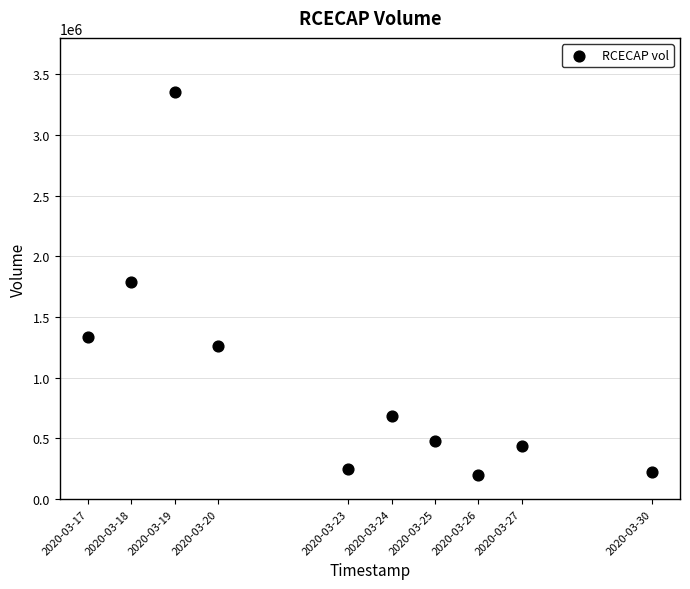

What is the range of X values (max minus min)?

1123200